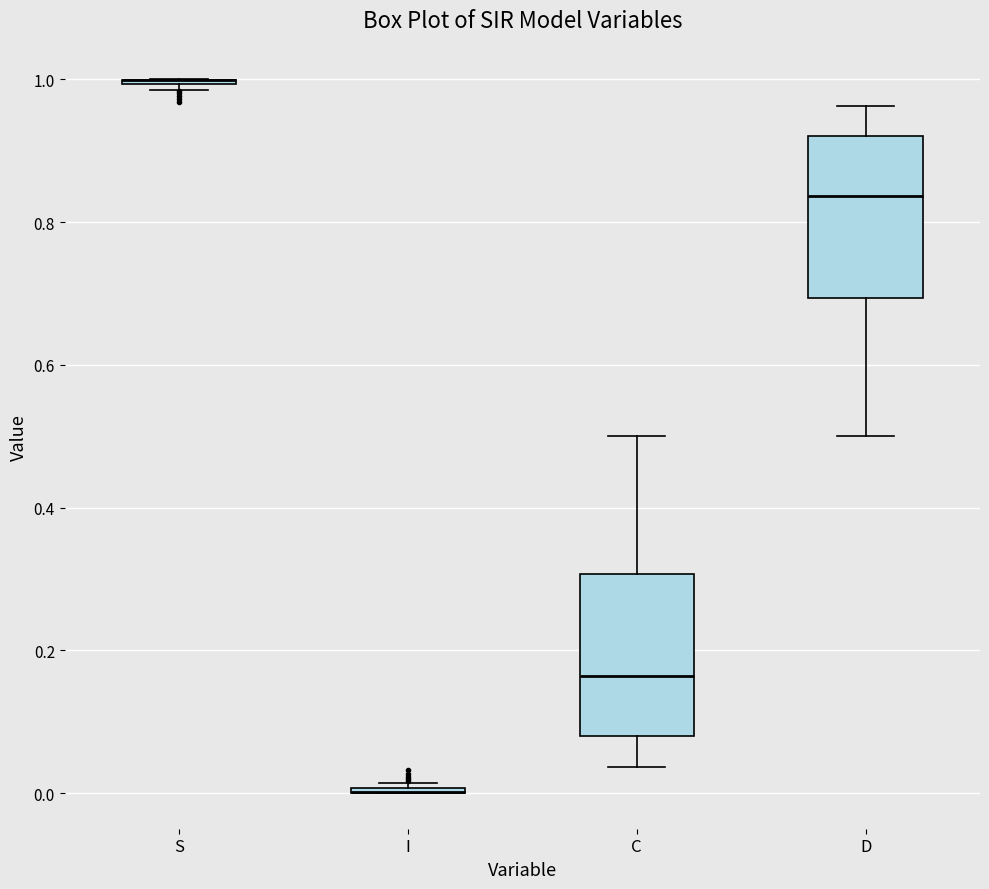

Reading left to right, transcribe this box plot: for each box, give where its median line is, the range the box spans, and where its two whiskers end, as read against the y-axis. The values are not printed on the chart, so give them approximately, as read against the axis.

S: box collapsed to a line at 1.00, whiskers 0.98 to 1.00
I: box collapsed to a line at 0.00, whiskers 0.00 to 0.02
C: median 0.16, box 0.08 to 0.30, whiskers 0.04 to 0.50
D: median 0.84, box 0.70 to 0.92, whiskers 0.50 to 0.96